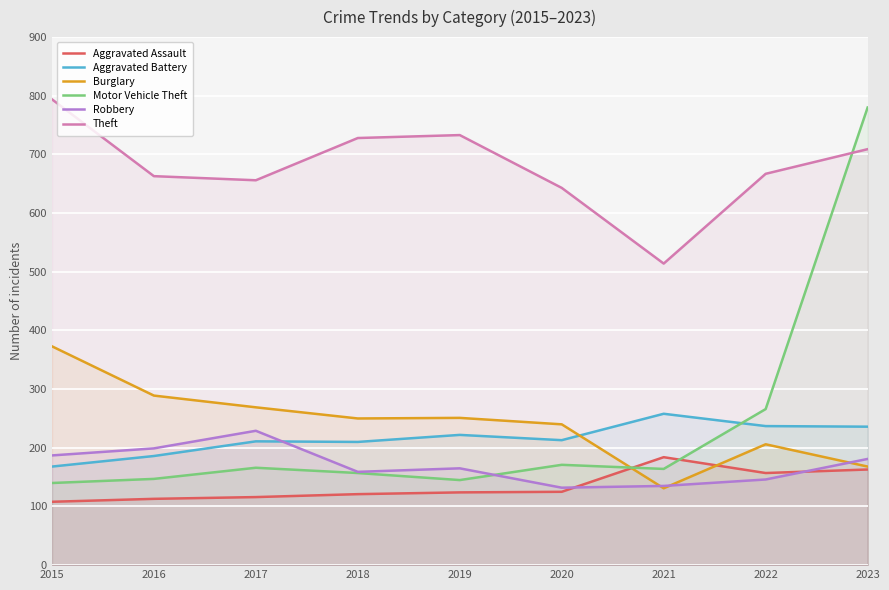

The value of Burglary at 2015 is 373. True or false?

True